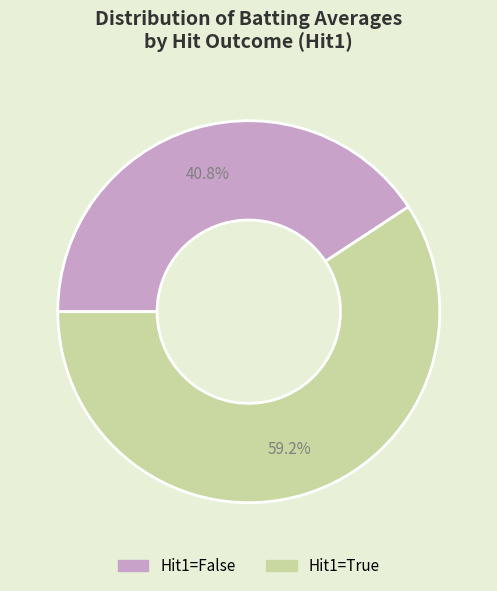

Count the number of slices in the pie.

2